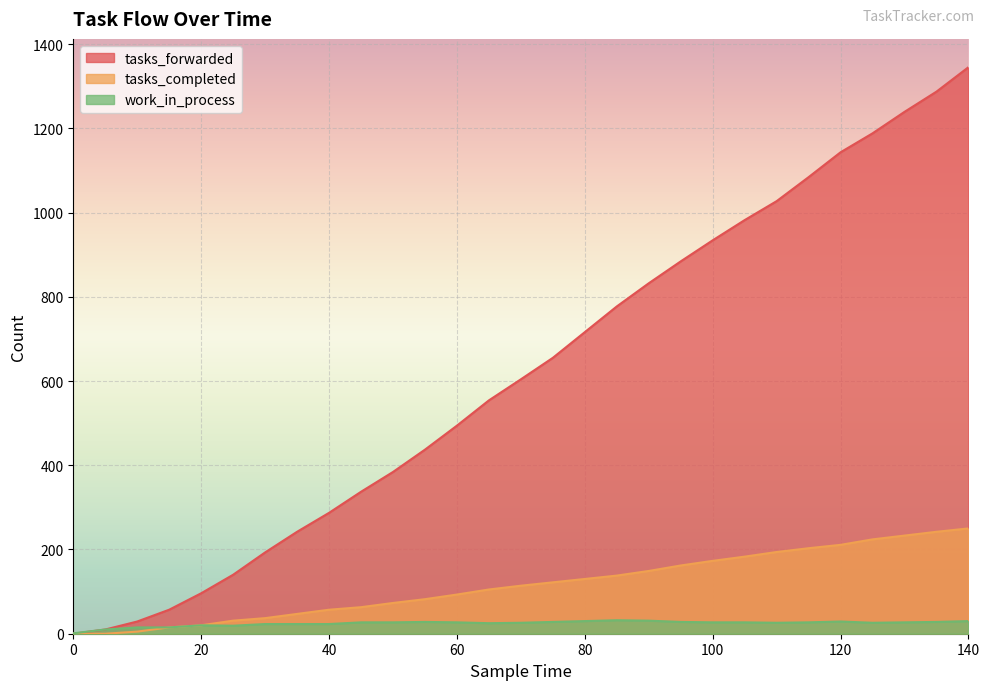

What is the spread (max minus min) of values at 135?

1259